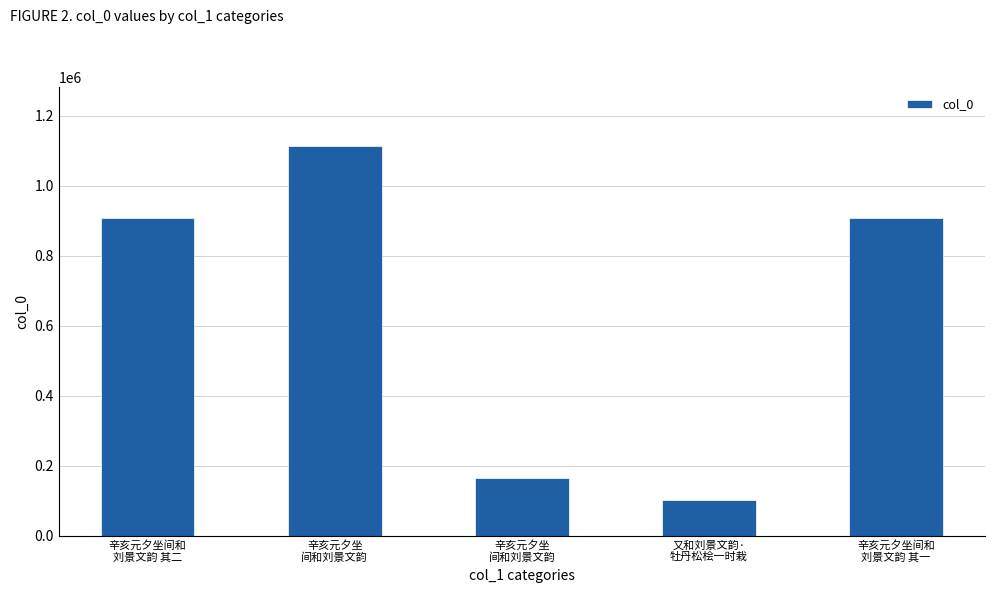

How many values are below 909153?

2